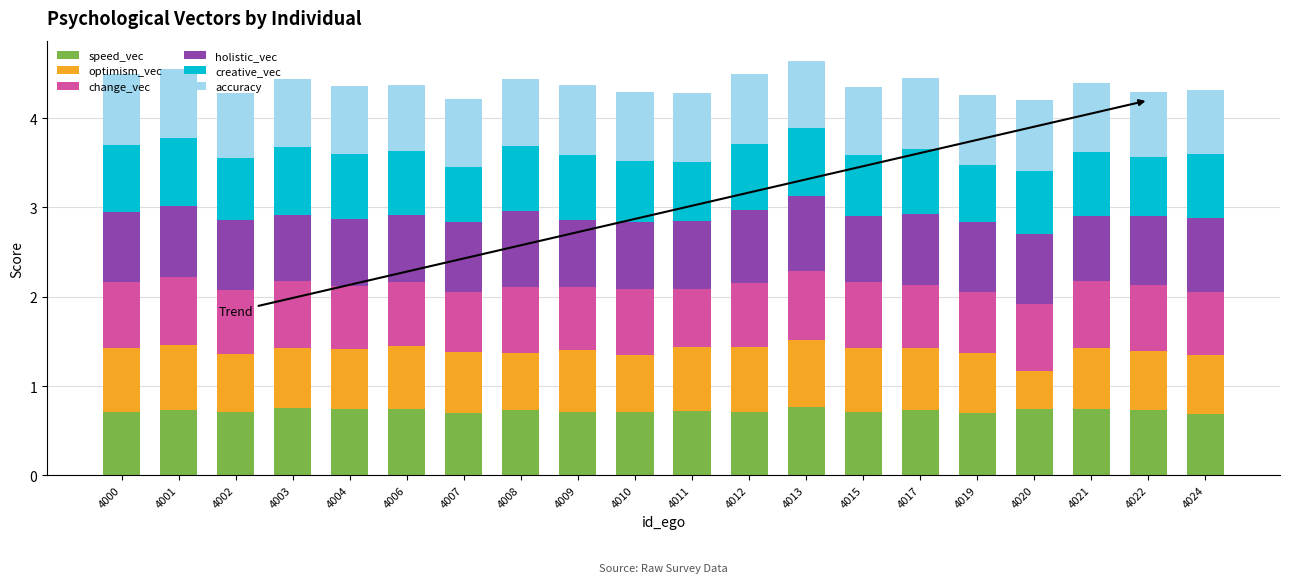

The value of speed_vec at 4015 is 0.4. True or false?

False